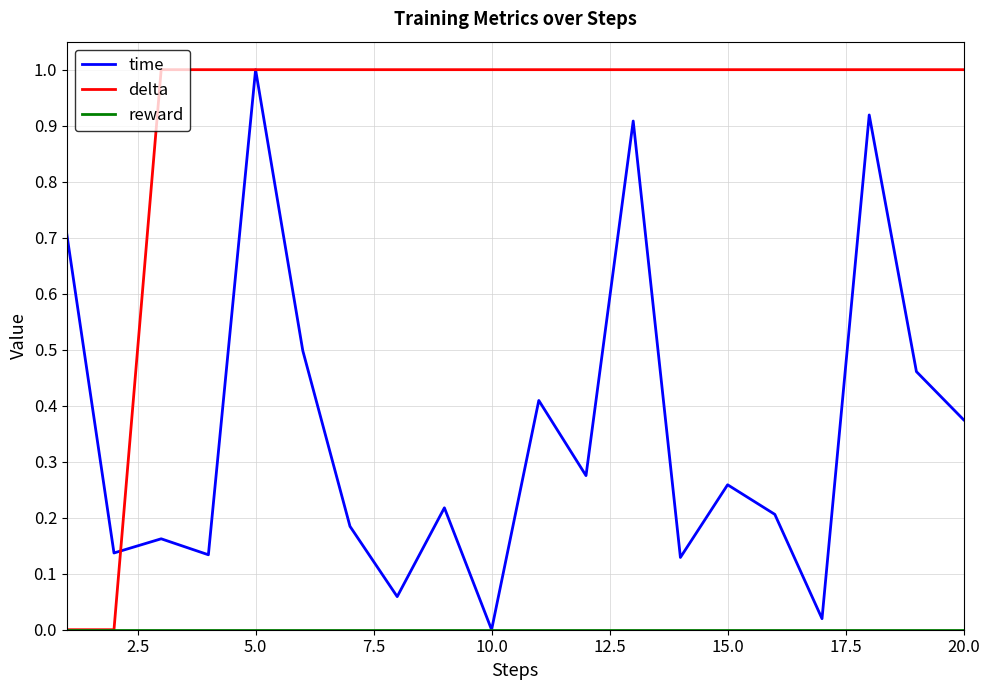

Which series has the largest total across all categories?

delta